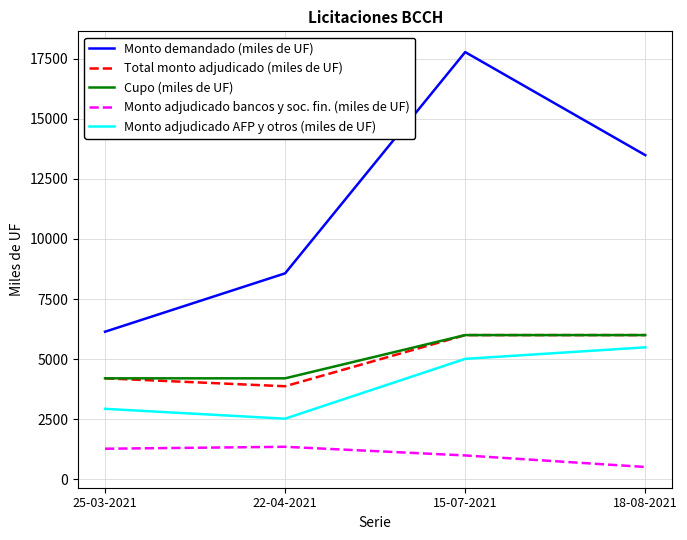

Is the value of Cupo (miles de UF) at 25-03-2021 greater than the value of Monto demandado (miles de UF) at 15-07-2021?

No